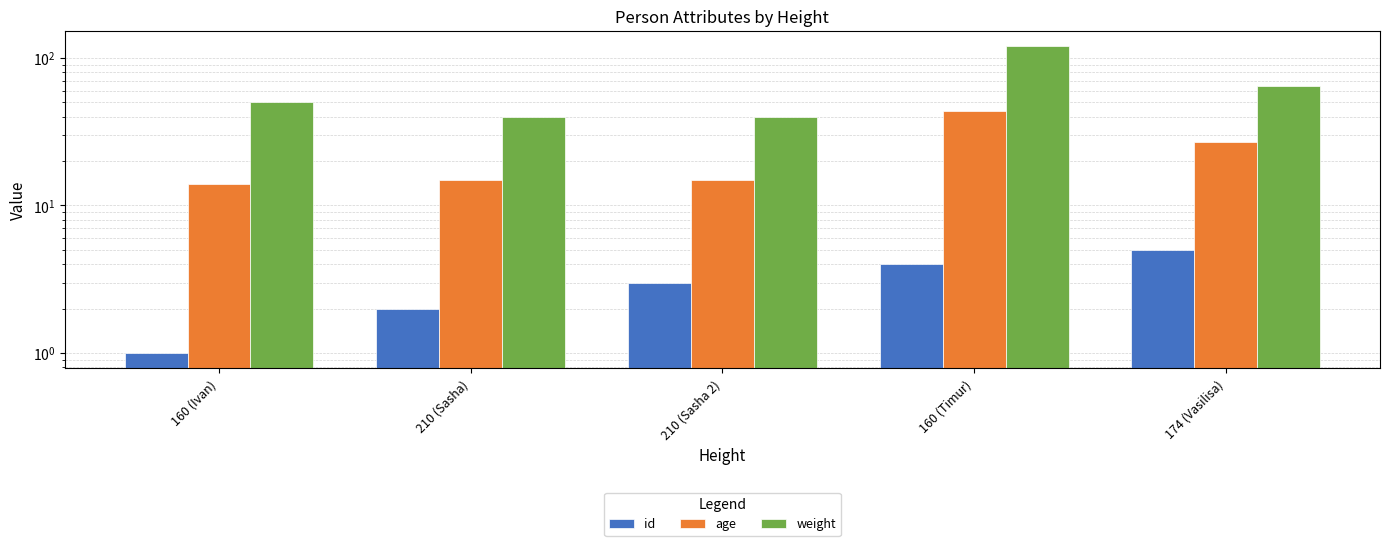

Where is age nearest to the value 29?

174 (Vasilisa)